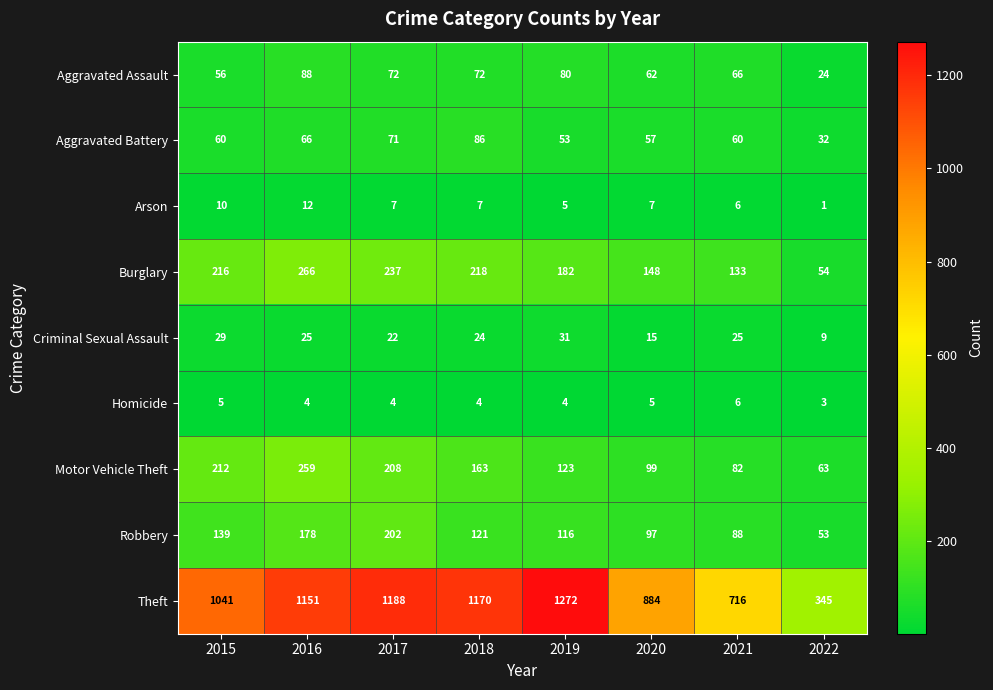

Is it true that Burglary equals 121 at 2018?

False